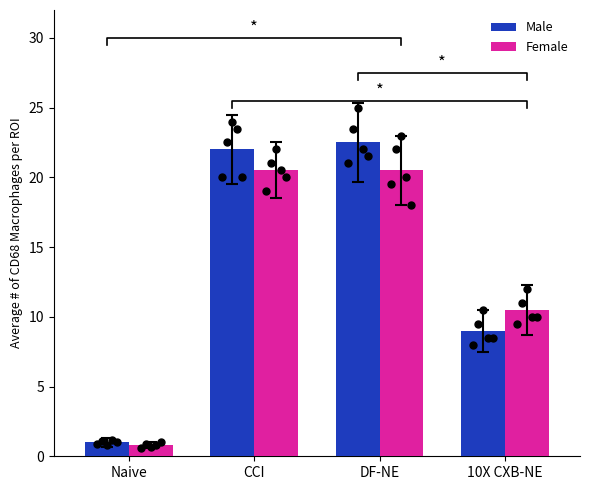

At which category is the sum across all series the highest?

DF-NE